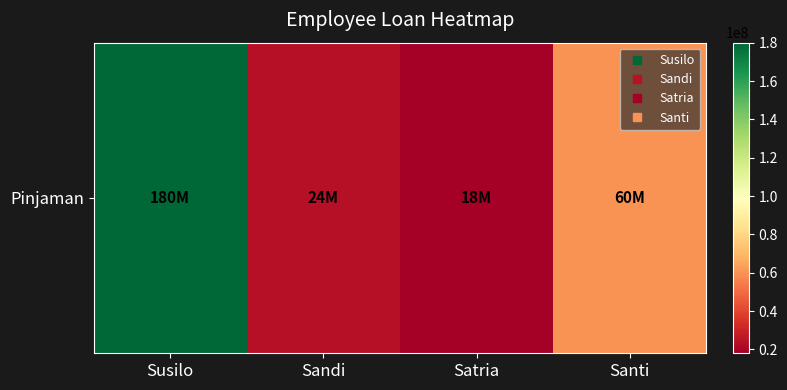

The chart shows a value of 180000000 at Susilo. True or false?

True